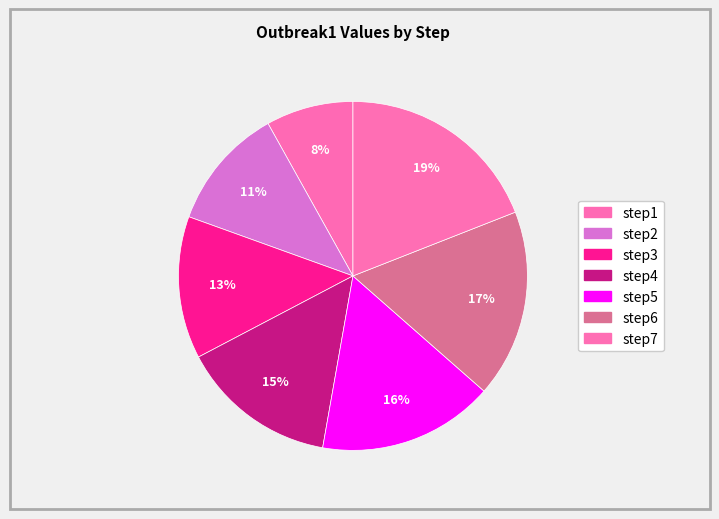

Is it true that step1 is 8% of the pie?

True